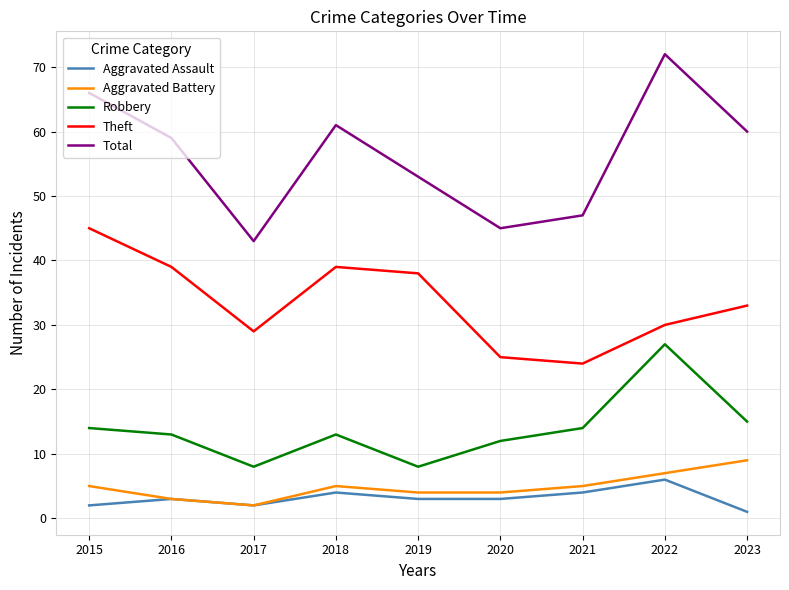

What are all the series names shown in the legend?

Aggravated Assault, Aggravated Battery, Robbery, Theft, Total